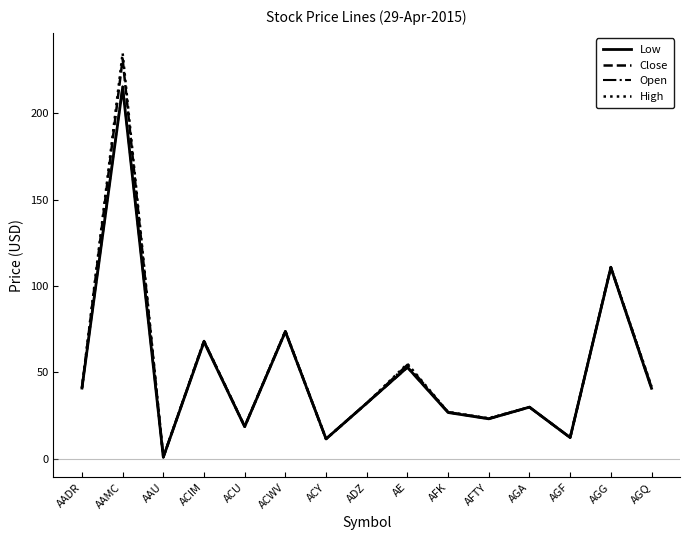

At which category is the sum across all series the highest?

AAMC